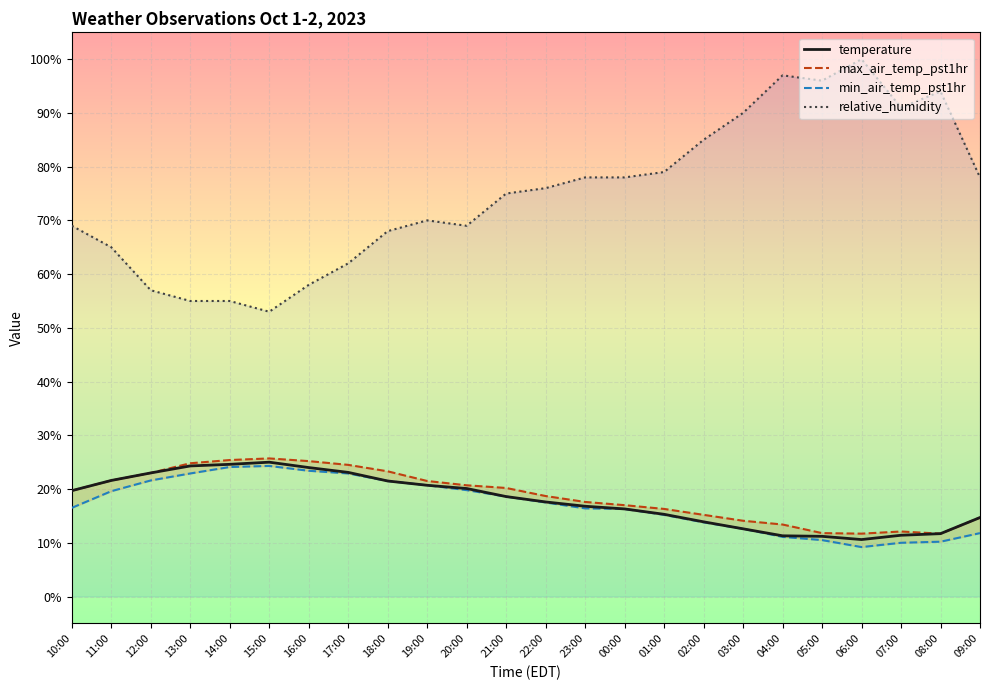

Is this an area chart (filled region under the line)?

No